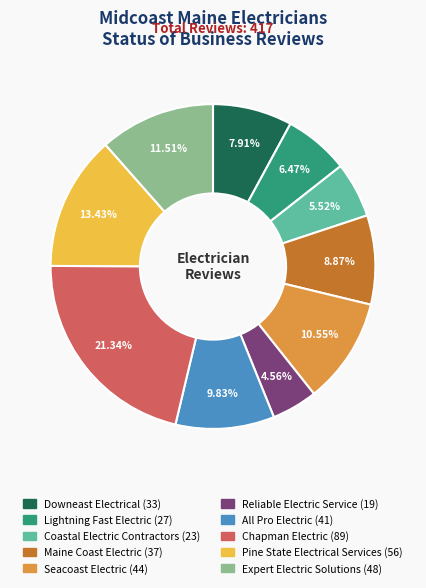

To the nearest percent, what percentage of the pie is Chapman Electric?

21%